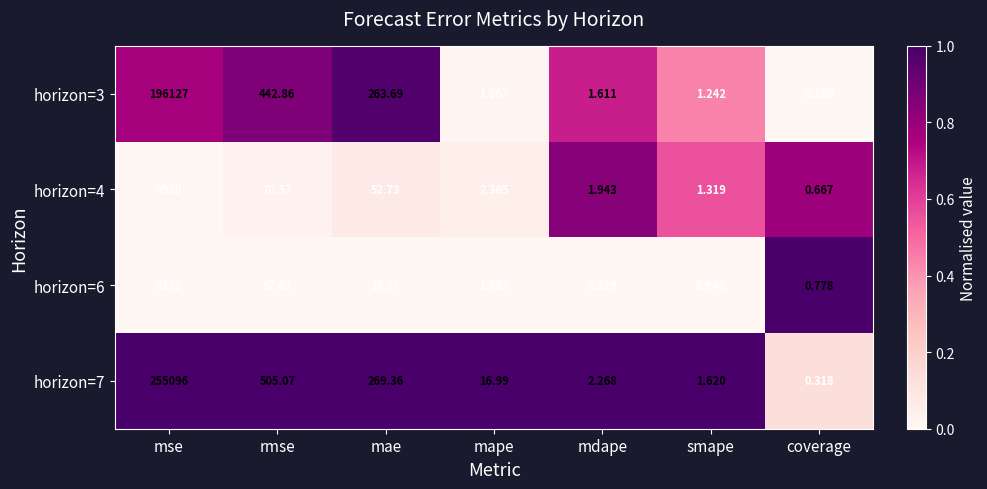

What is the total value across all series at mape?

22.9